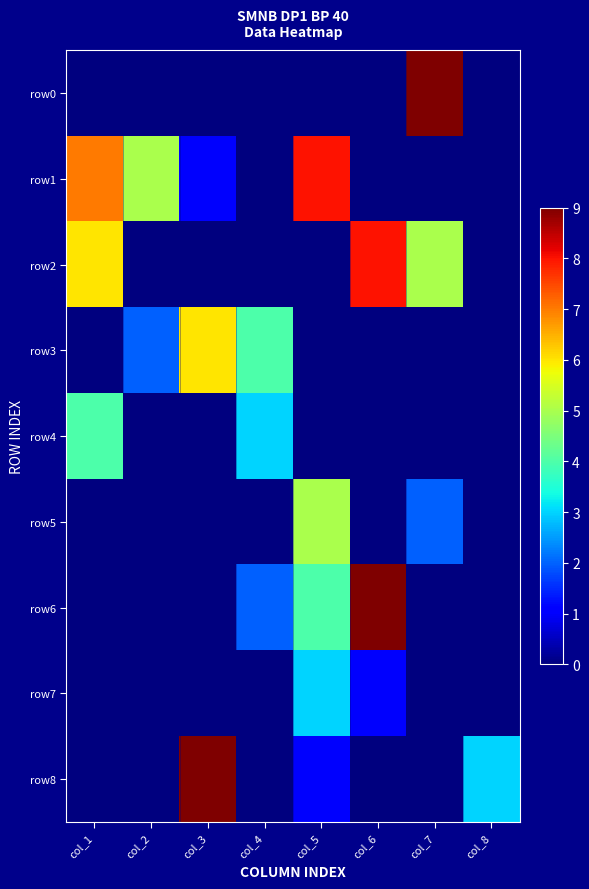

At col_5, list the series in order from largest to smallest.

row1, row5, row6, row7, row8, row0, row2, row3, row4